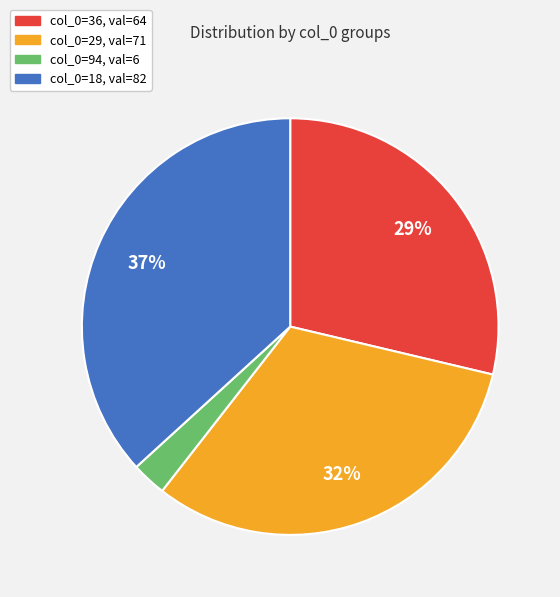

Does col_0=94, val=6 account for over 50% of the chart?

No